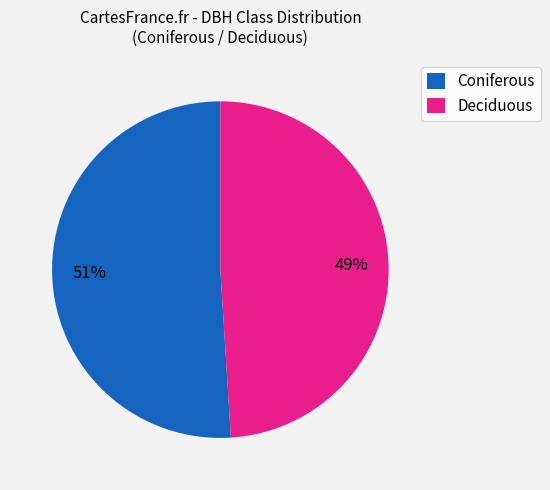

Combined, do Coniferous and Deciduous account for over 50%?

Yes